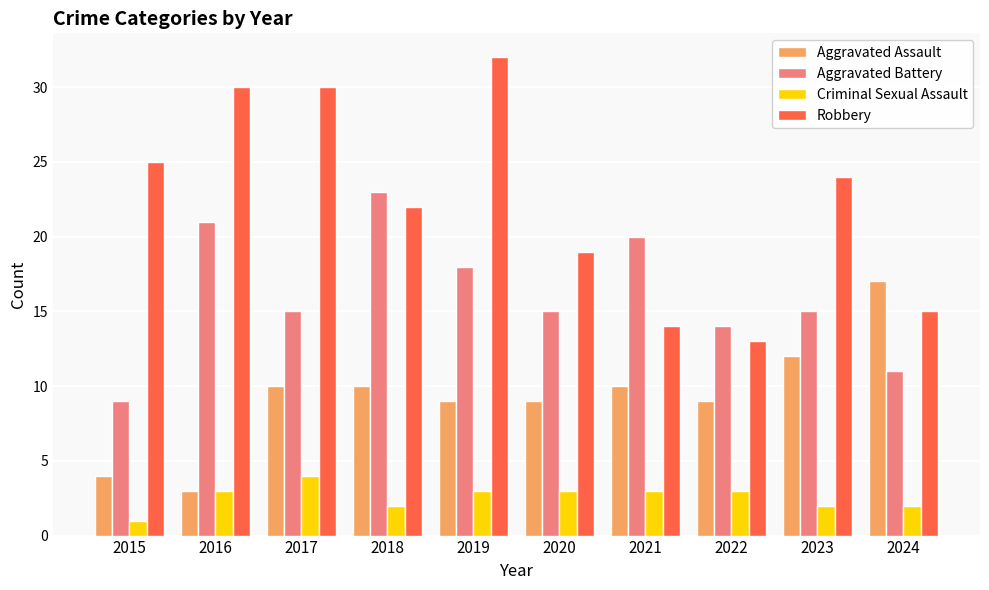

Is it true that Aggravated Battery equals 9 at 2015?

True